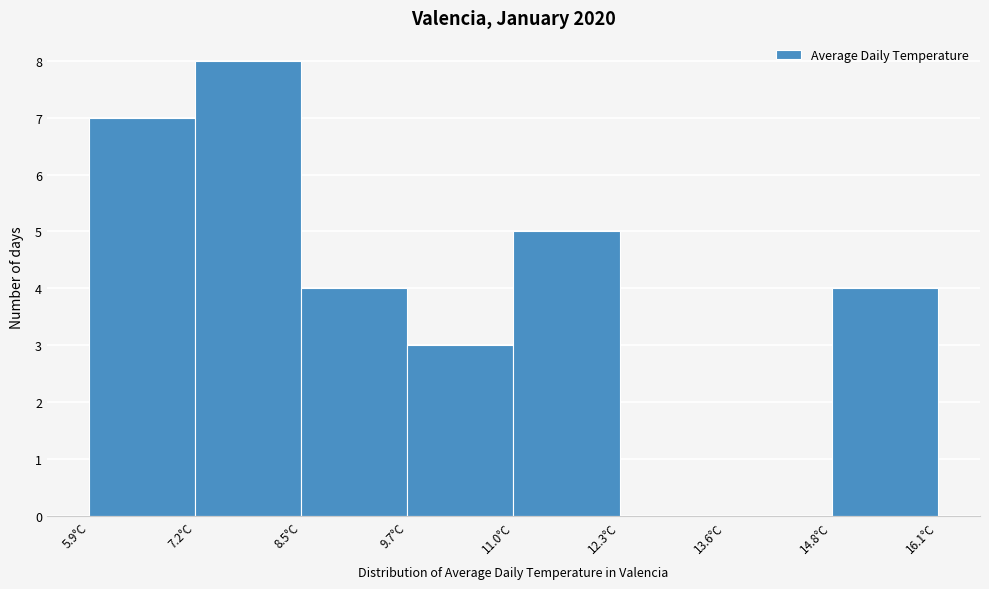

What is the height of the bar covering 7.2 to 8.4 on the x-axis? Neither the bar edges nor the heights are printed on the chart, so give them approximately, as read against the axes.

8